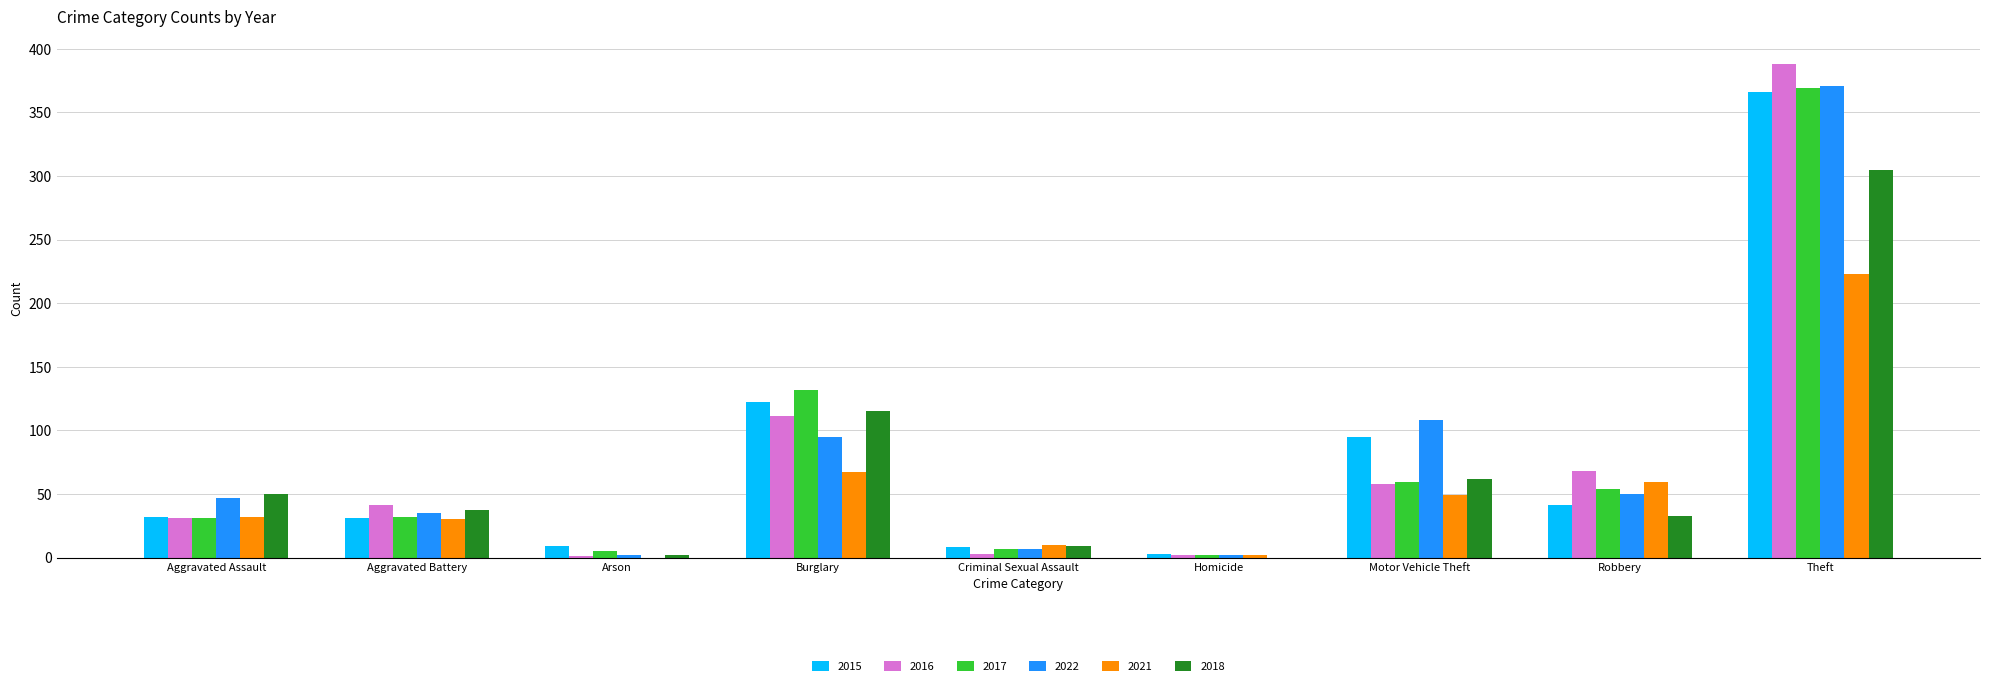

At which category is the sum across all series the highest?

Theft